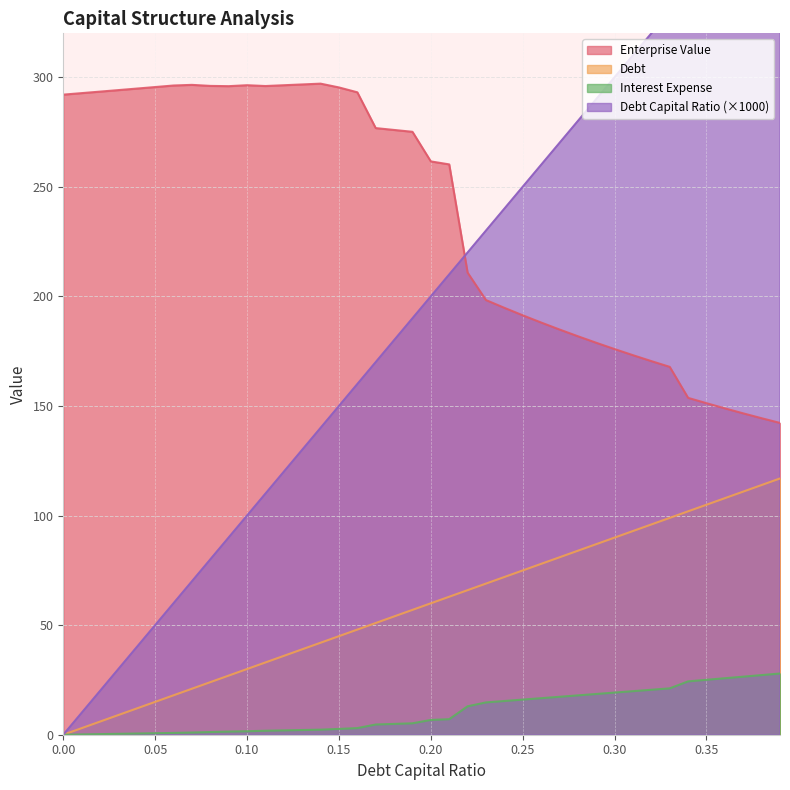

True or false: enterprise_value and debt_capital intersect in this chart.

False